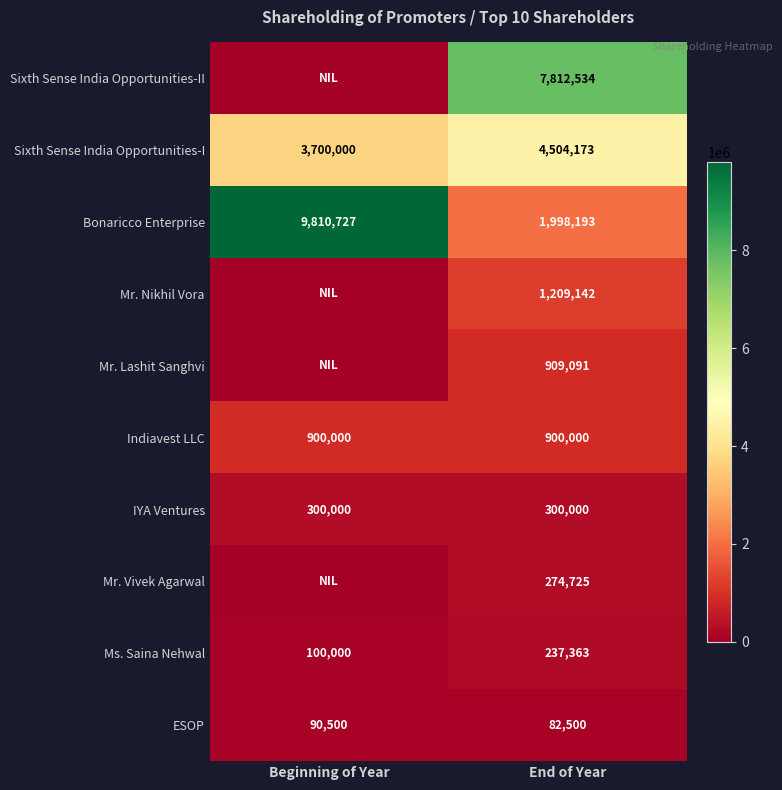

Which has a higher value, Beginning of Year or End of Year?

End of Year